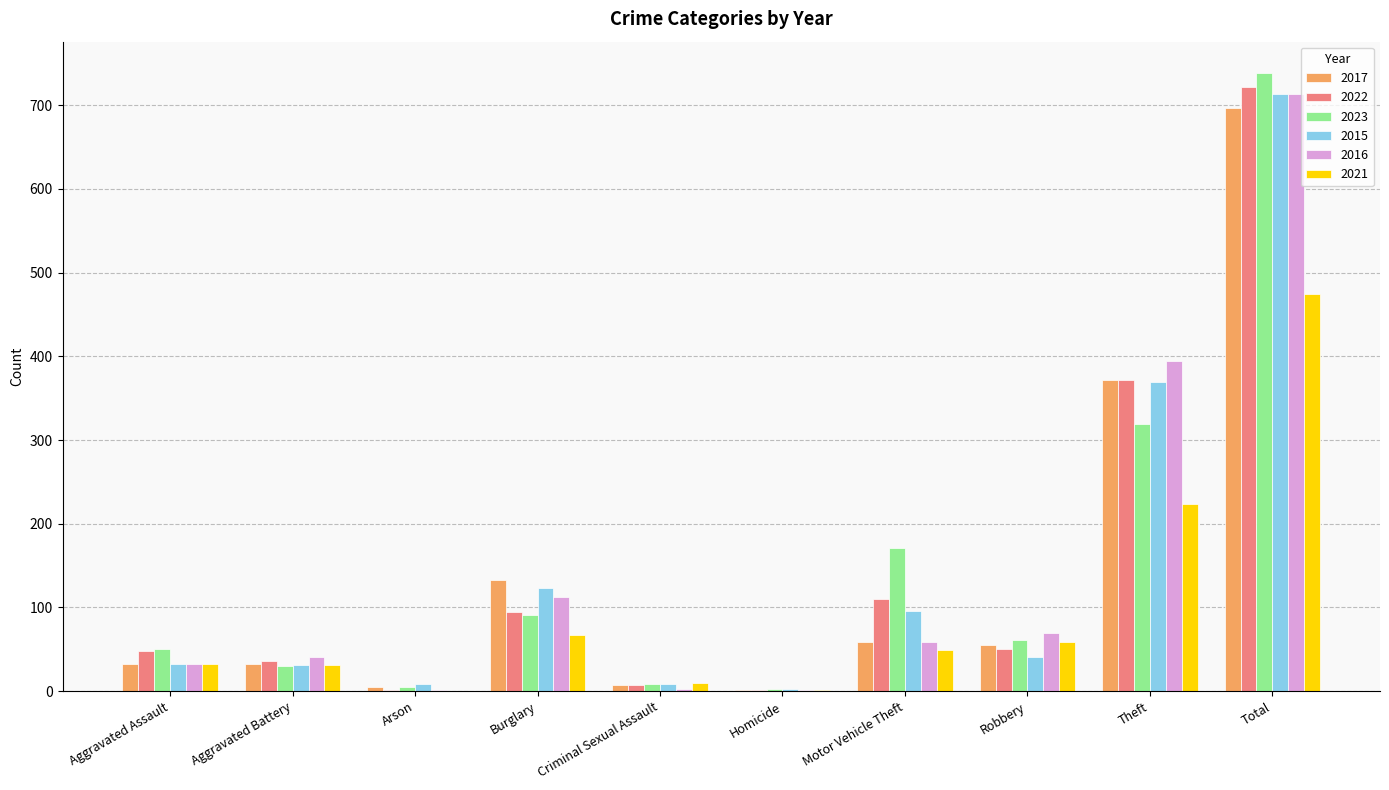

Count the number of data series in this chart.

6